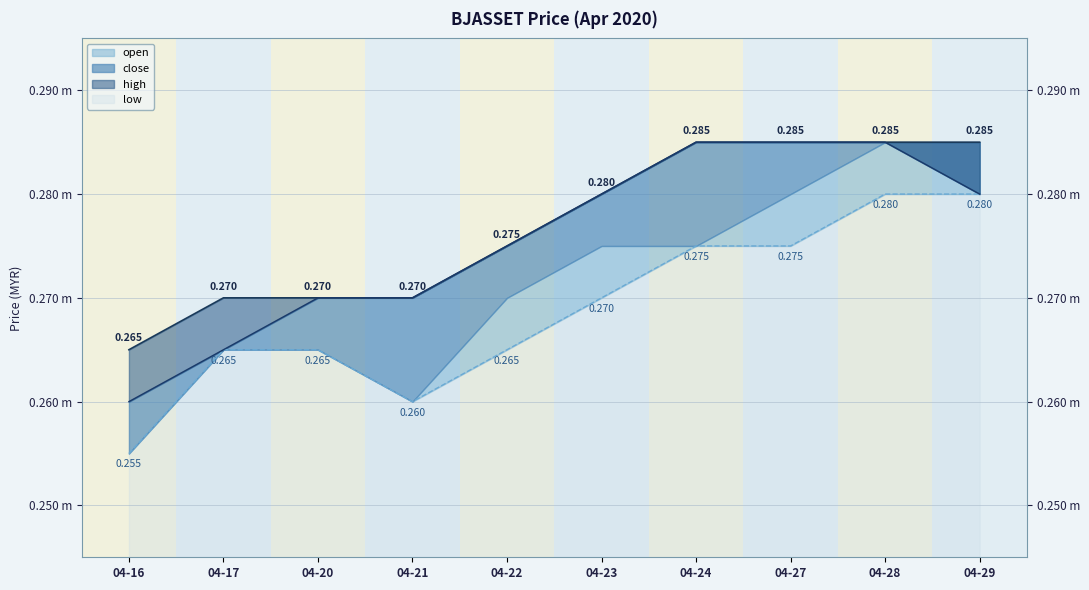

What is the average value of the high series?

0.3